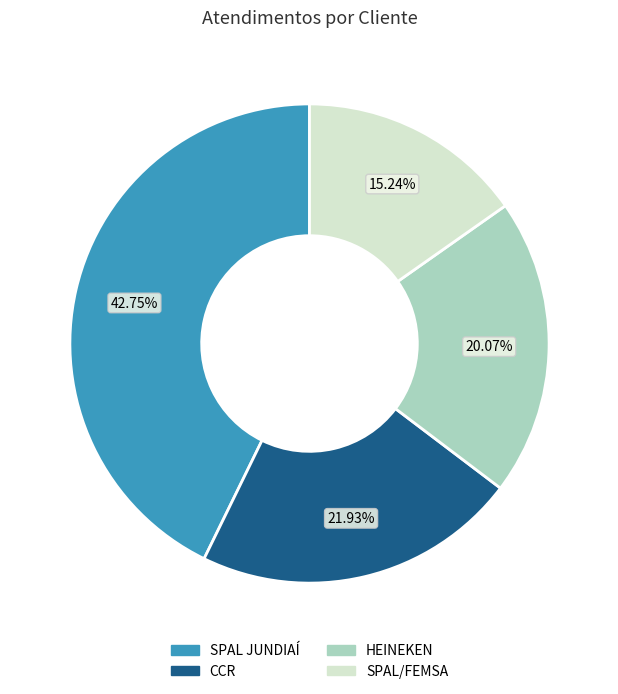

To the nearest percent, what percentage of the pie is SPAL JUNDIAÍ?

43%